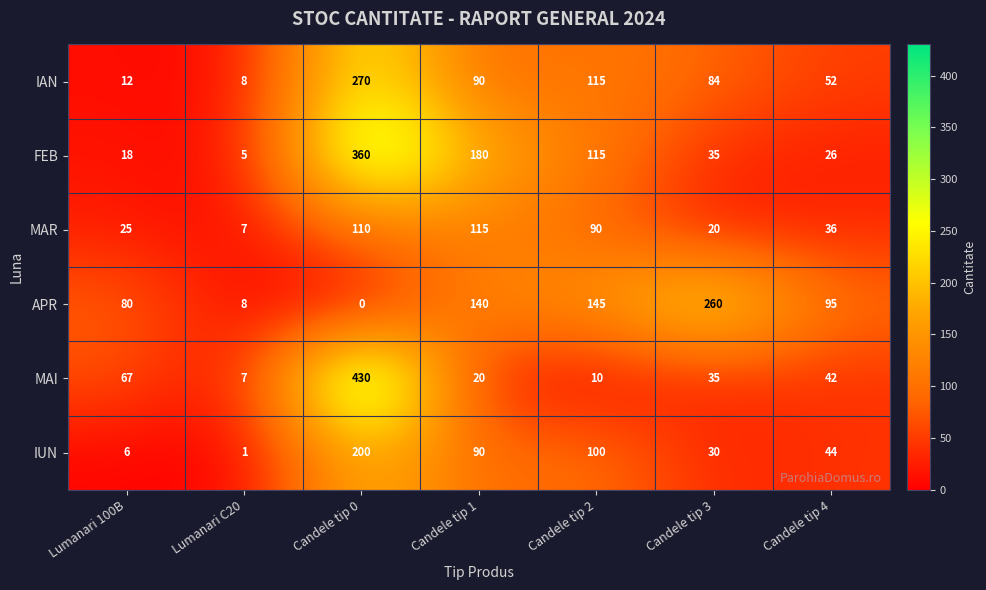

What value does the APR series have at Lumanari 100B, to the nearest 5?

80